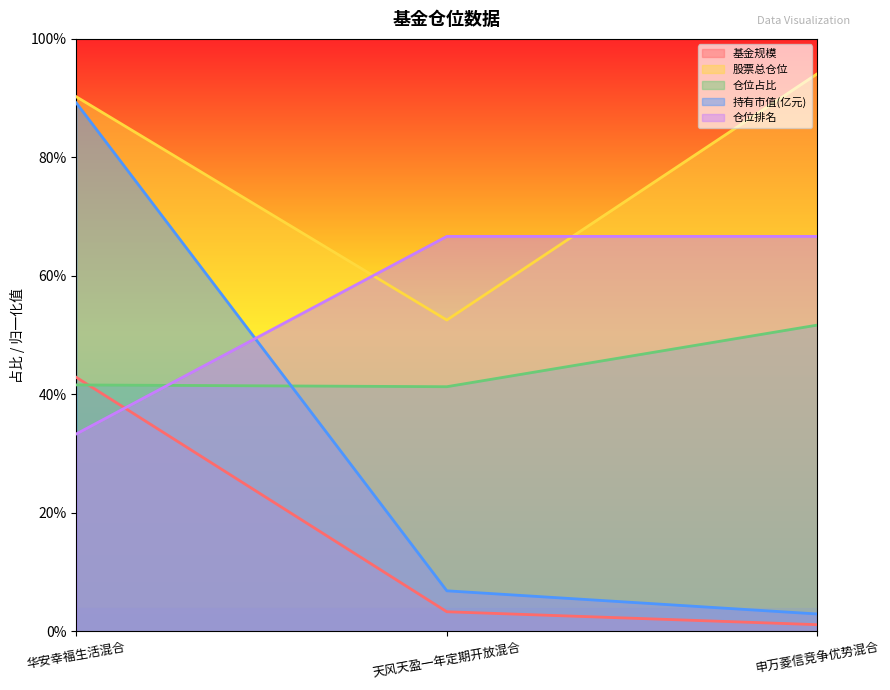

What is the smallest value displayed?

1.1